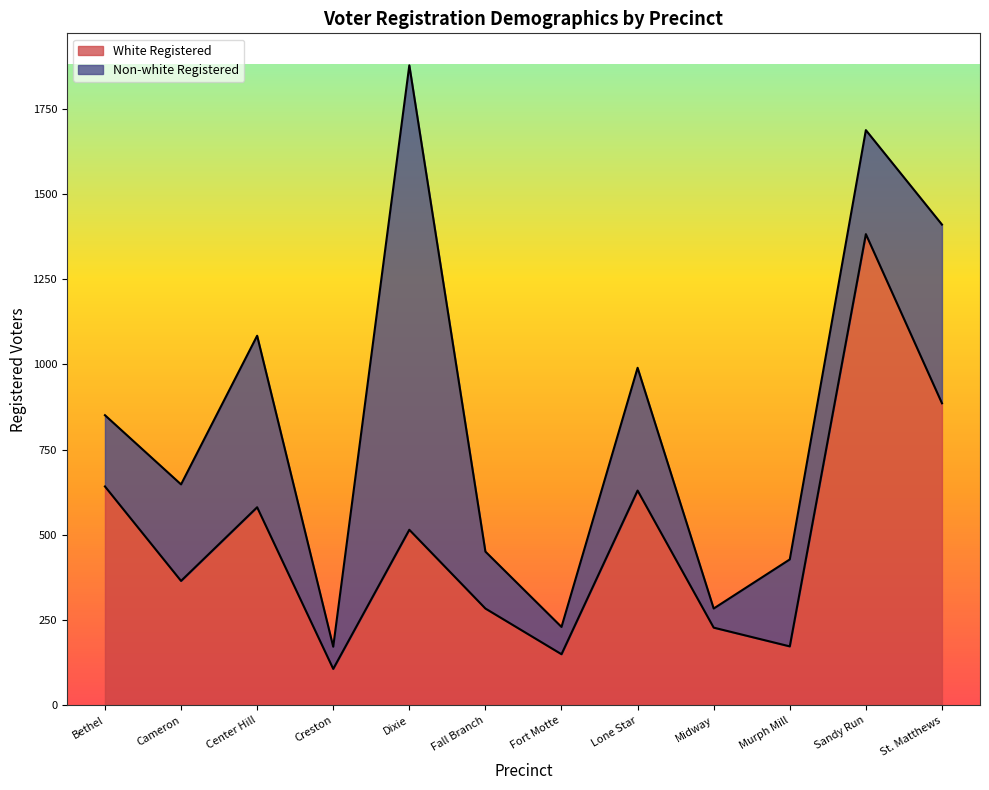

What is the label of the 9th point from the left?

Midway